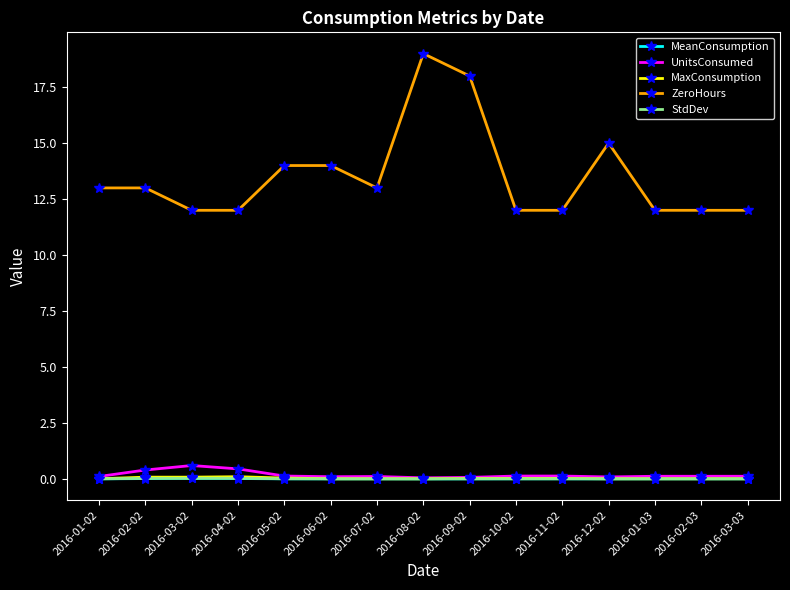

What is the greatest value displayed?

19.0